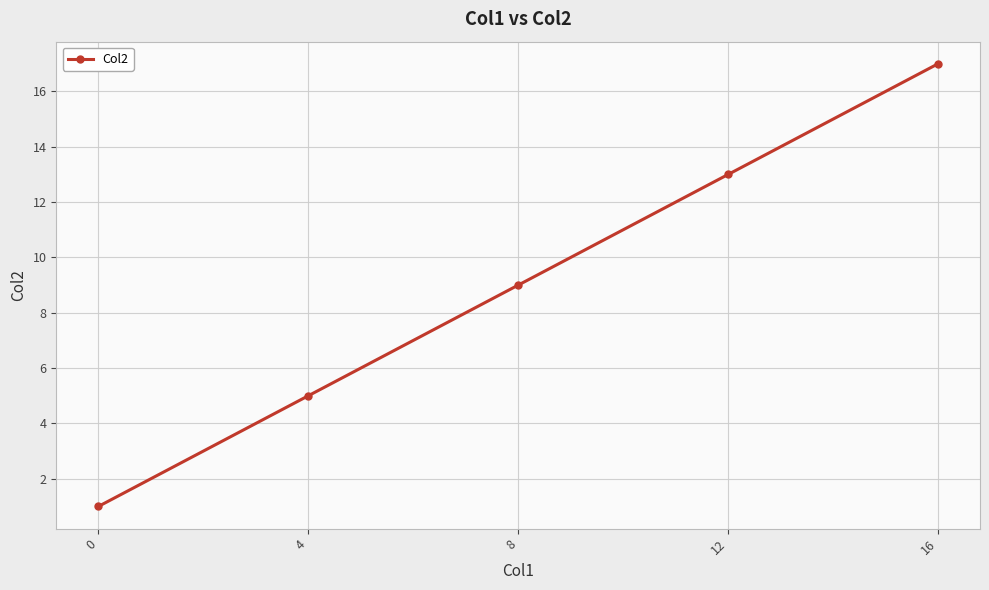

Is this an area chart (filled region under the line)?

No